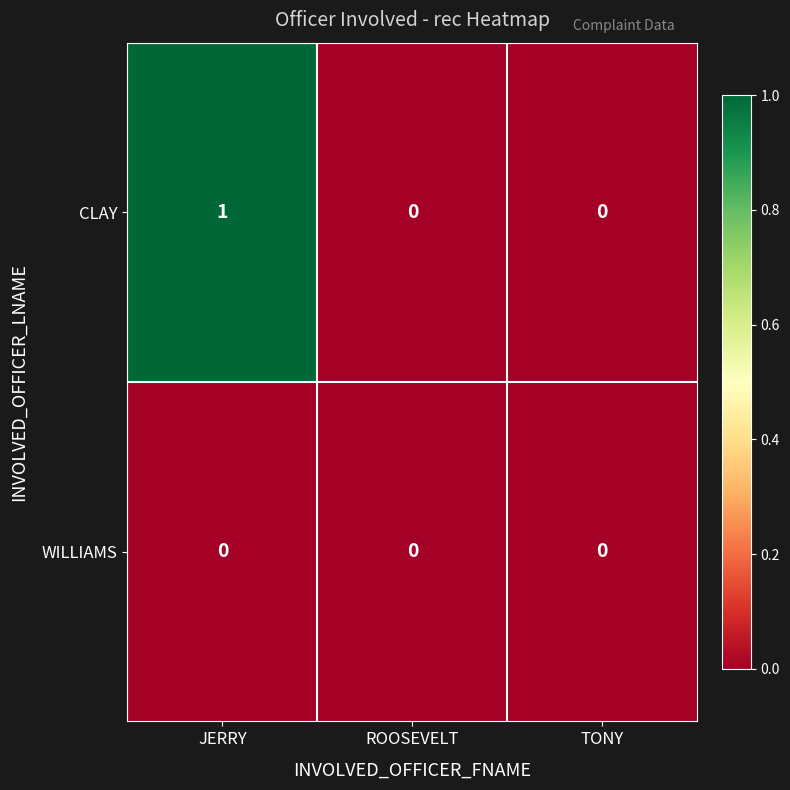

At which category is the sum across all series the highest?

JERRY